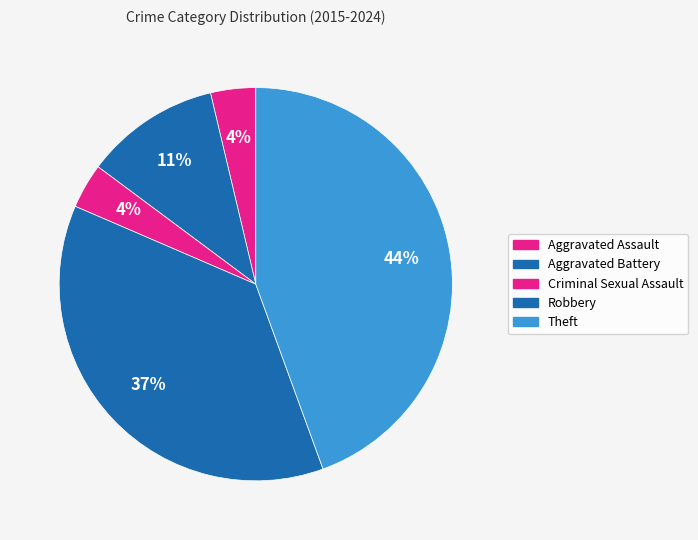

Does any single category account for the majority?

No